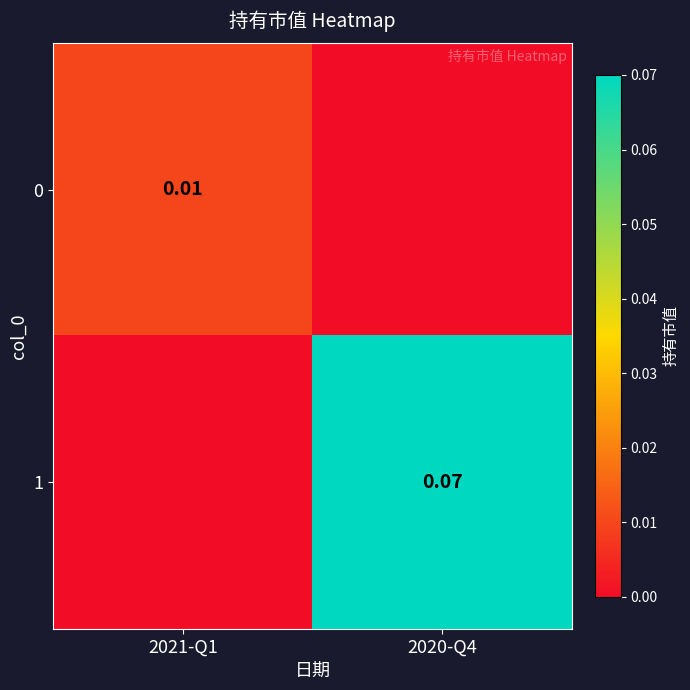

Which series has the largest range (max minus min)?

1